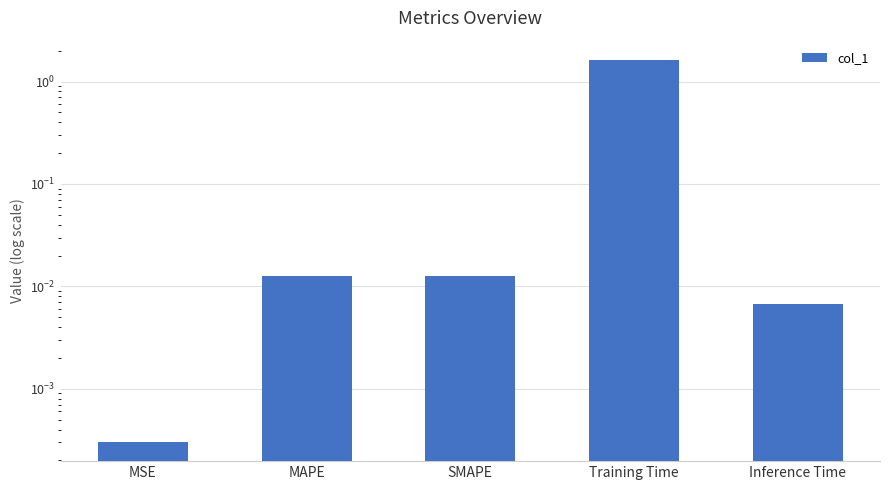

True or false: the data shows 0.0 at MSE.

True